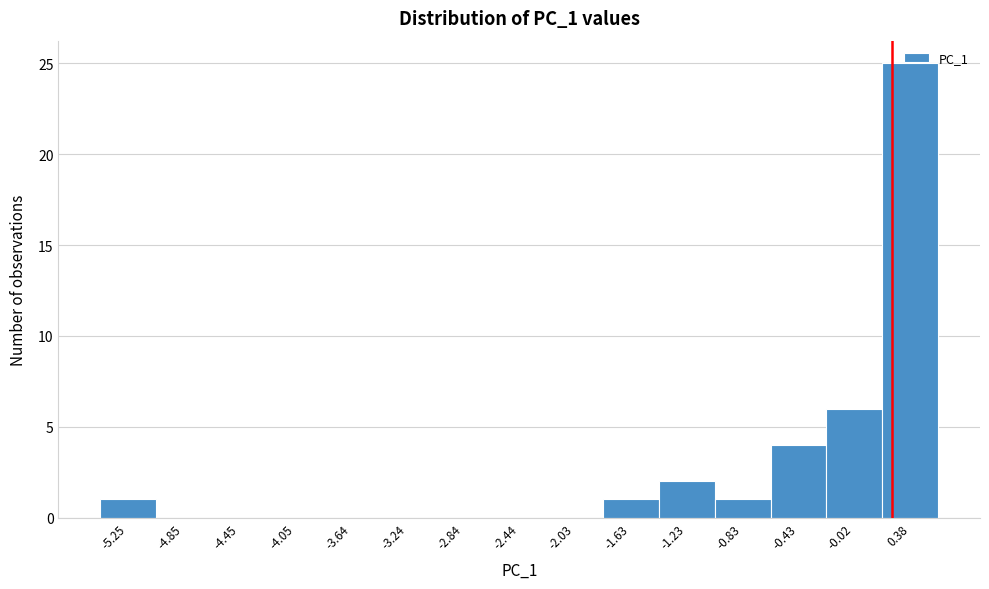

Reading left to right, transcribe this chart: for each bar, give the range it covers on the x-axis and its height. Neither the bar edges nor the heights are printed on the chart, so give them approximately, as read against the axes.

-5.45 to -5.05: 1
-5.05 to -4.65: 0
-4.65 to -4.25: 0
-4.25 to -3.85: 0
-3.85 to -3.45: 0
-3.45 to -3.05: 0
-3.05 to -2.65: 0
-2.65 to -2.25: 0
-2.25 to -1.85: 0
-1.85 to -1.45: 1
-1.45 to -1.05: 2
-1.05 to -0.65: 1
-0.65 to -0.20: 4
-0.20 to 0.20: 6
0.20 to 0.60: 25